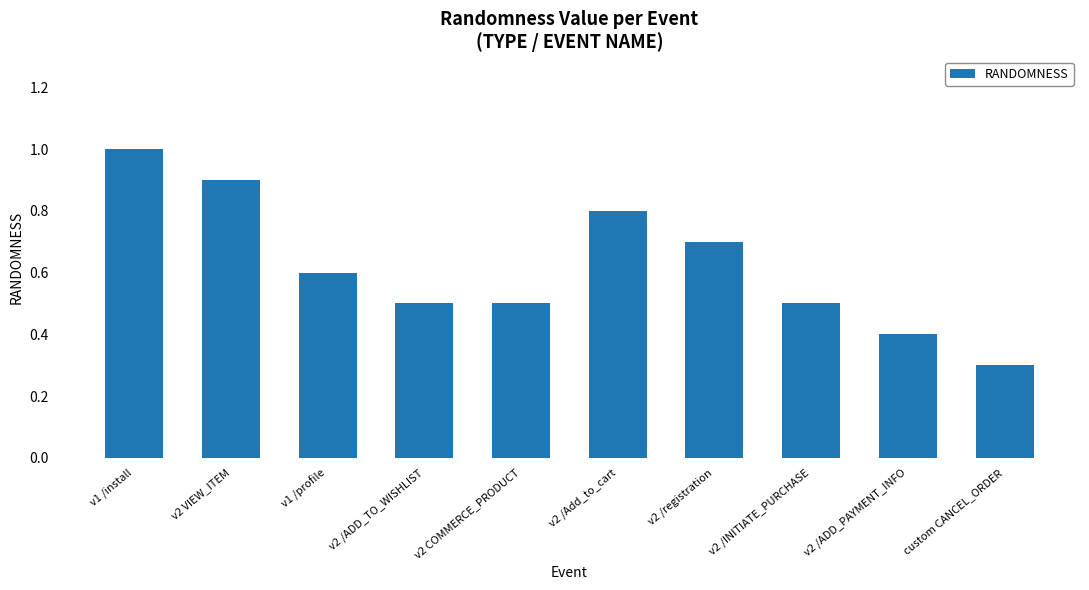

Is it true that the value at v2 /registration is 0.7?

True